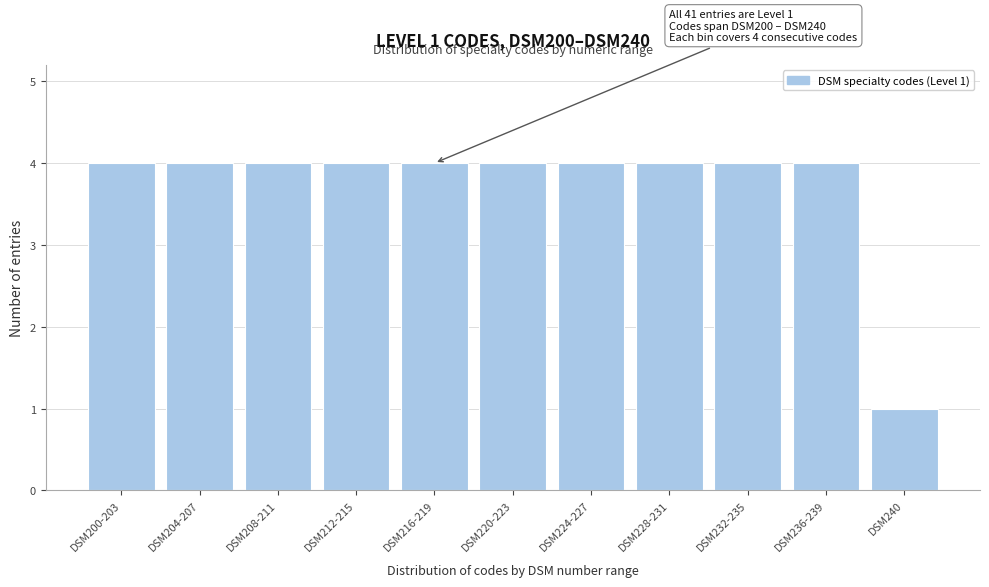

Reading left to right, extract all data points from this chart.

4	4	4	4	4	4	4	4	4	4	1